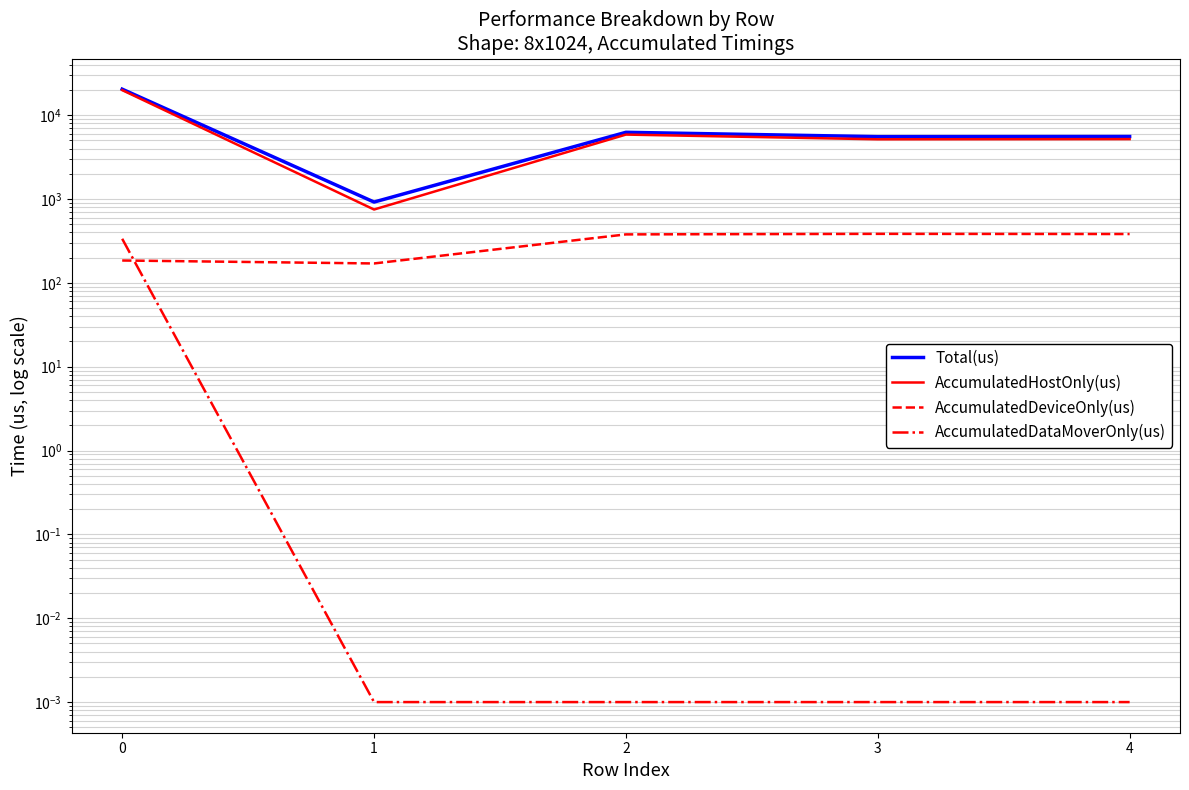

What is the maximum value for AccumulatedDataMoverOnly(us)?

336.0